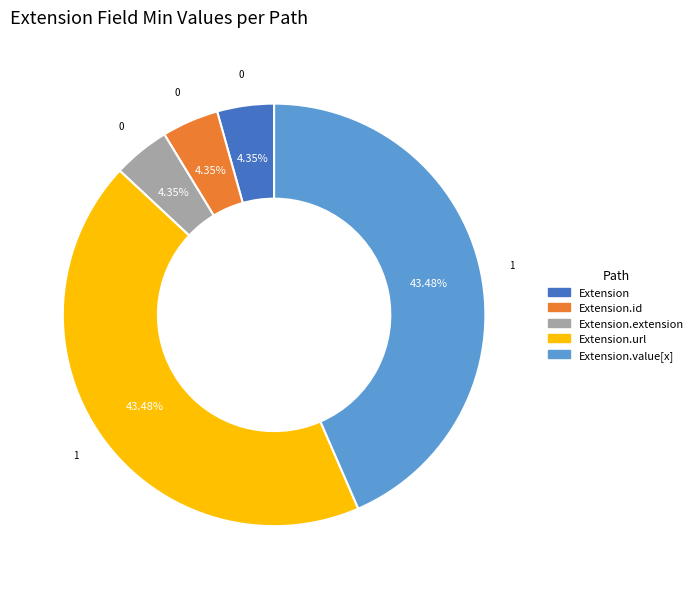

To the nearest percent, what is the difference between the largest and smallest slice percentages?

39%